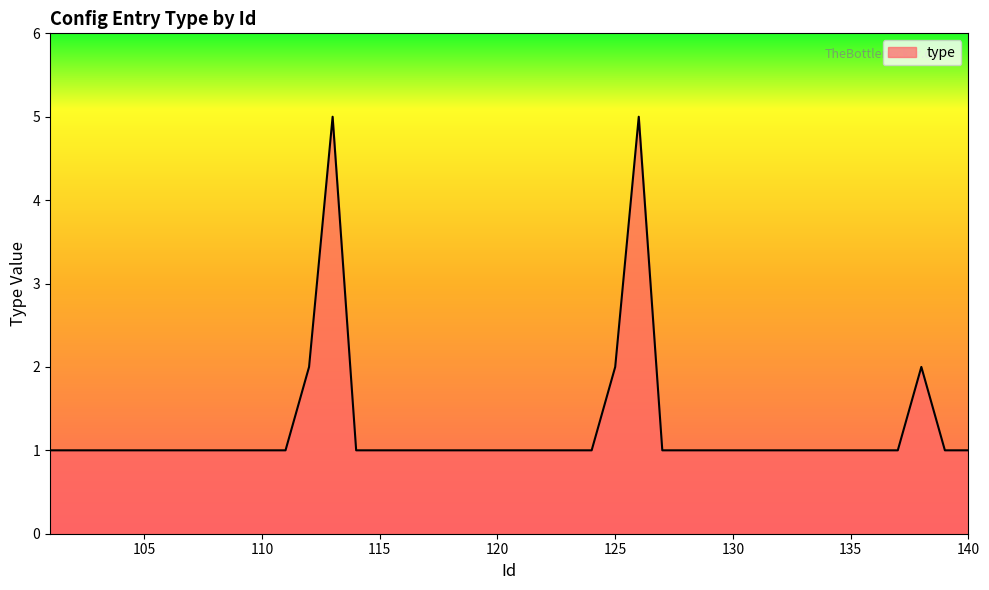

What is the difference between the maximum and minimum values?

4